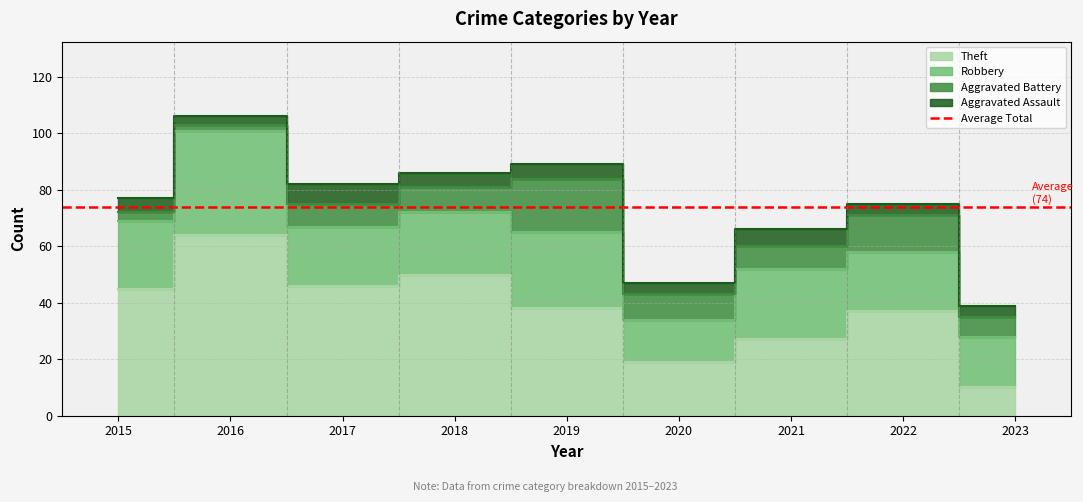

What is the smallest value displayed?

2